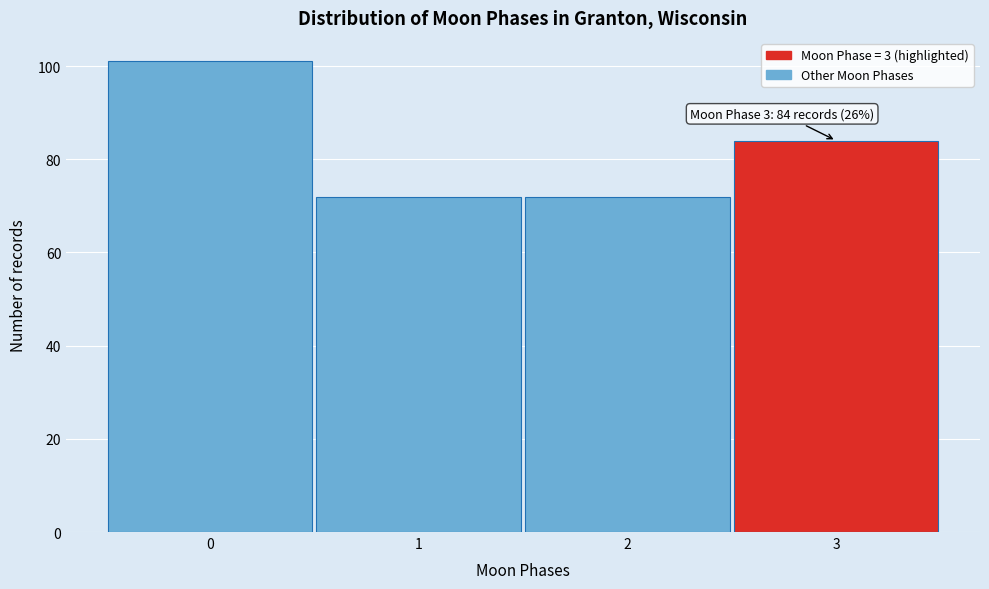

Which range on the x-axis has the tallest bar?

-0.5 to 0.5